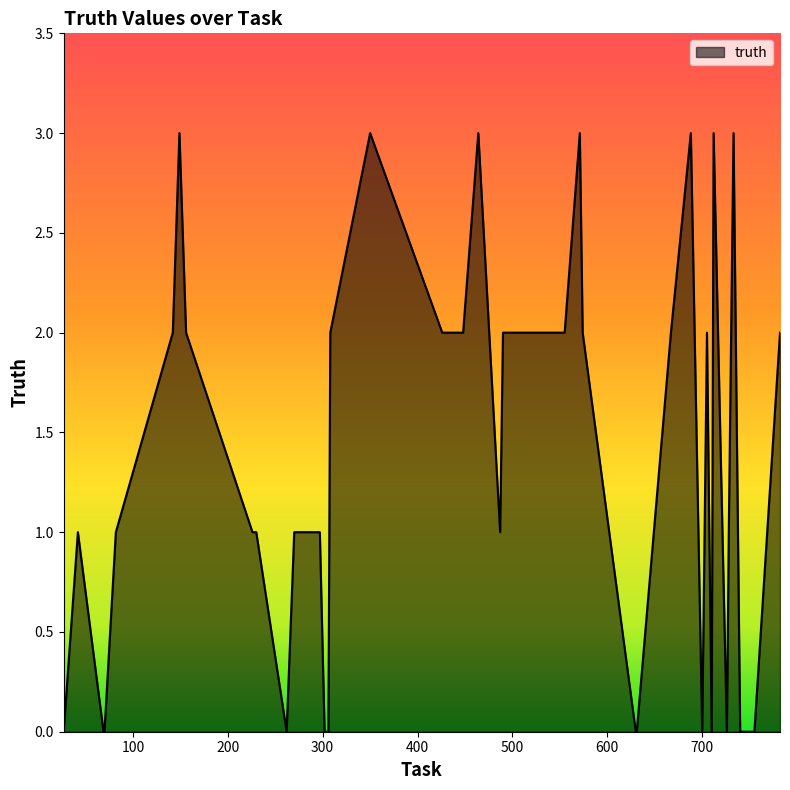

What is the difference between the maximum and minimum values?

3